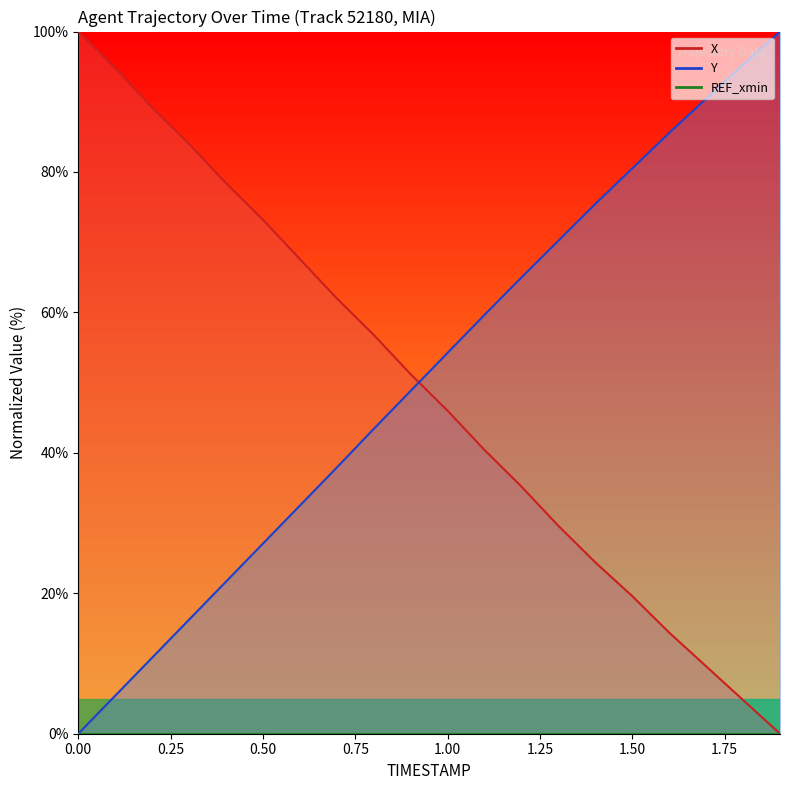

What is the spread (max minus min) of values at 0.2?

78.4